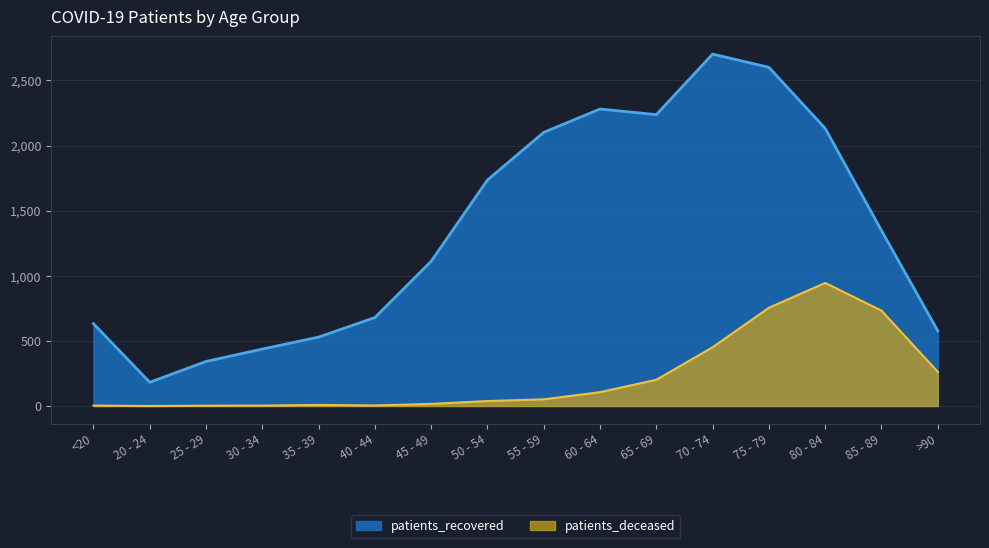

True or false: patients_recovered and patients_deceased cross at least once.

False